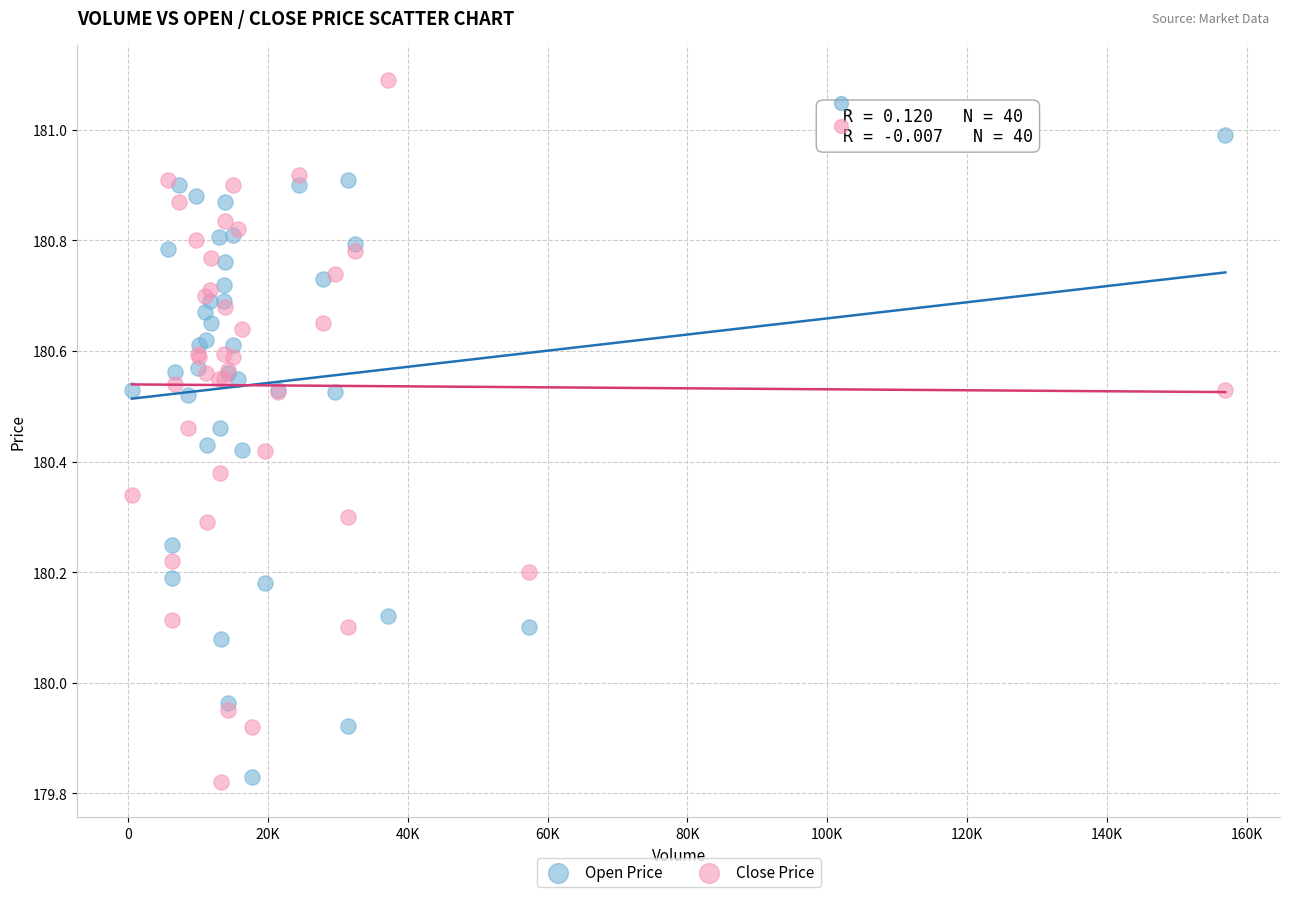

What is the X range (max minus min) for the scatter plot?

156459.0